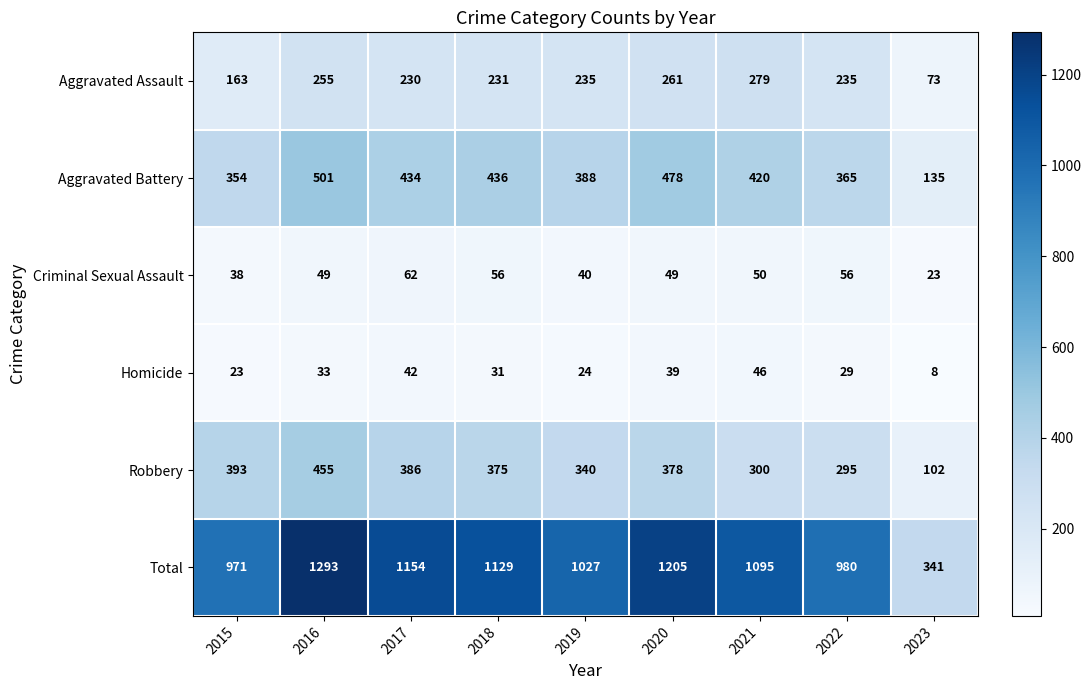

What is the difference between the Total values at 2016 and 2019?

266